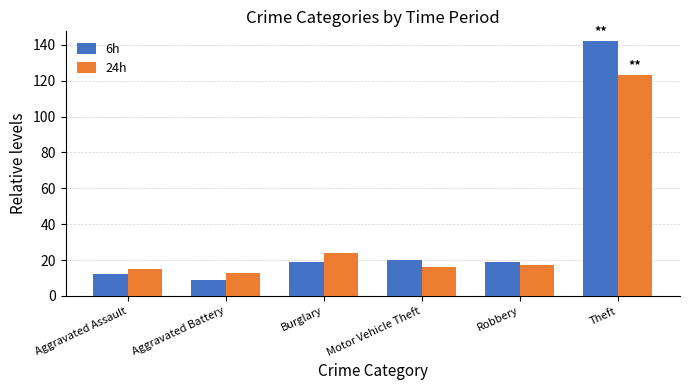

The 24h series shows 6 at Motor Vehicle Theft. True or false?

False